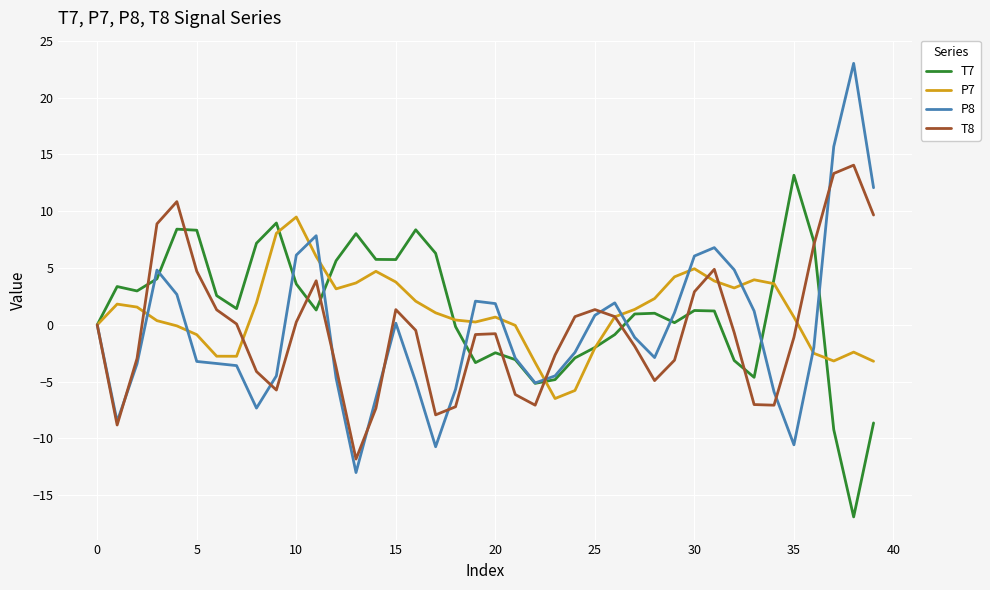

Which series has the largest range (max minus min)?

P8